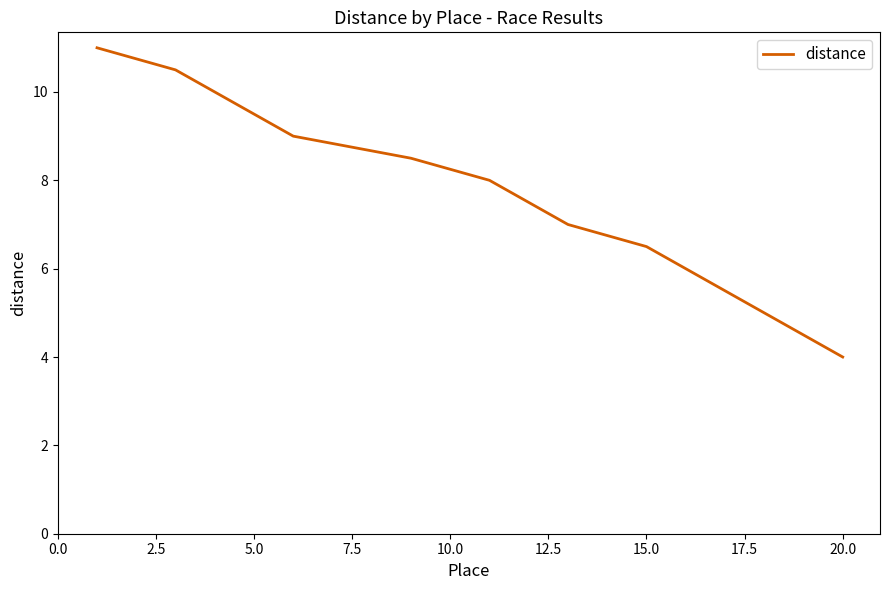

True or false: the data has more than 2 interior local peaks.

False